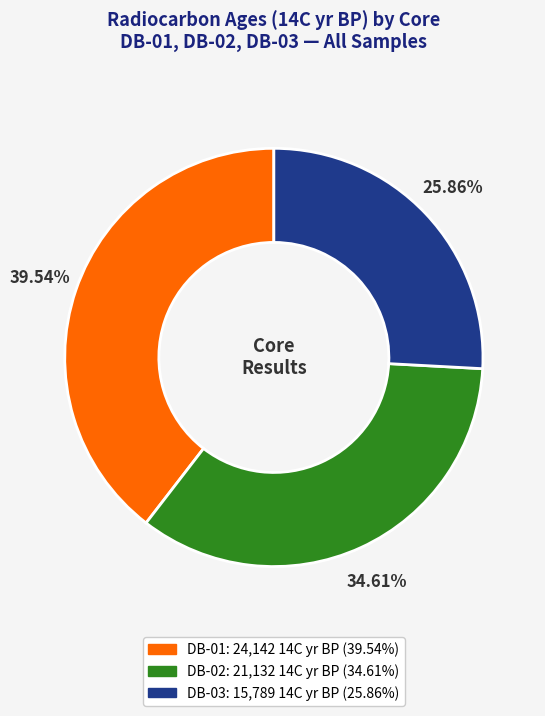

What is the largest slice in the pie chart?

DB-01